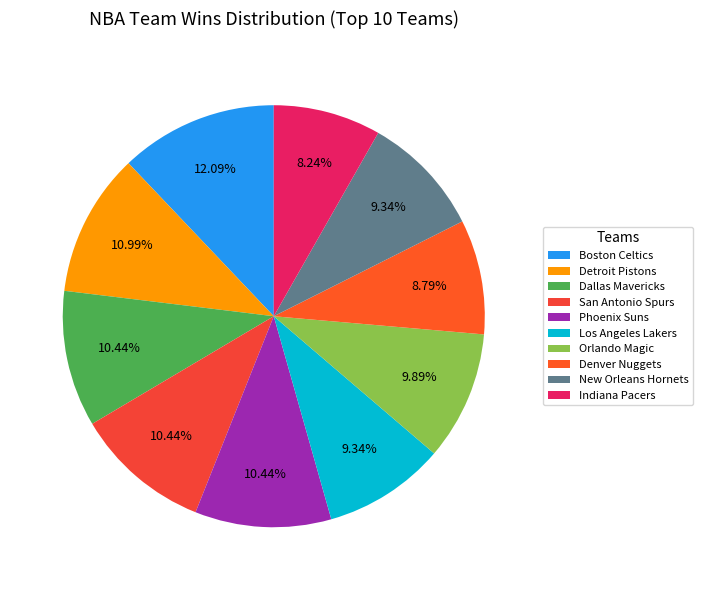

The San Antonio Spurs slice represents 1% of the pie. True or false?

False